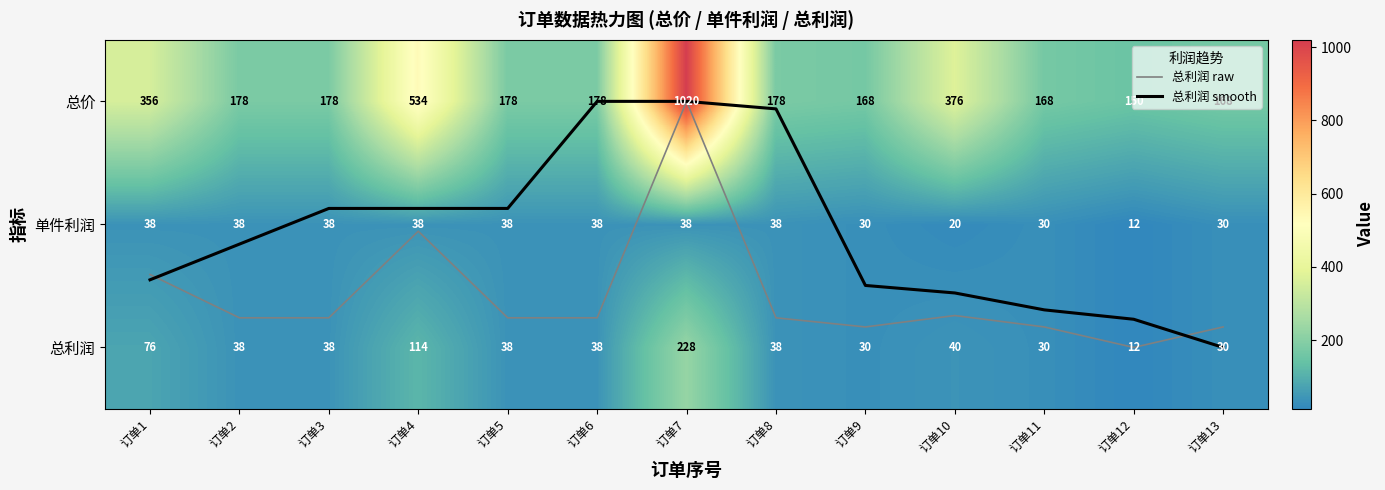

At 订单12, list the series in order from largest to smallest.

总价, 总利润, 单件利润, 总利润 smooth, 总利润 raw